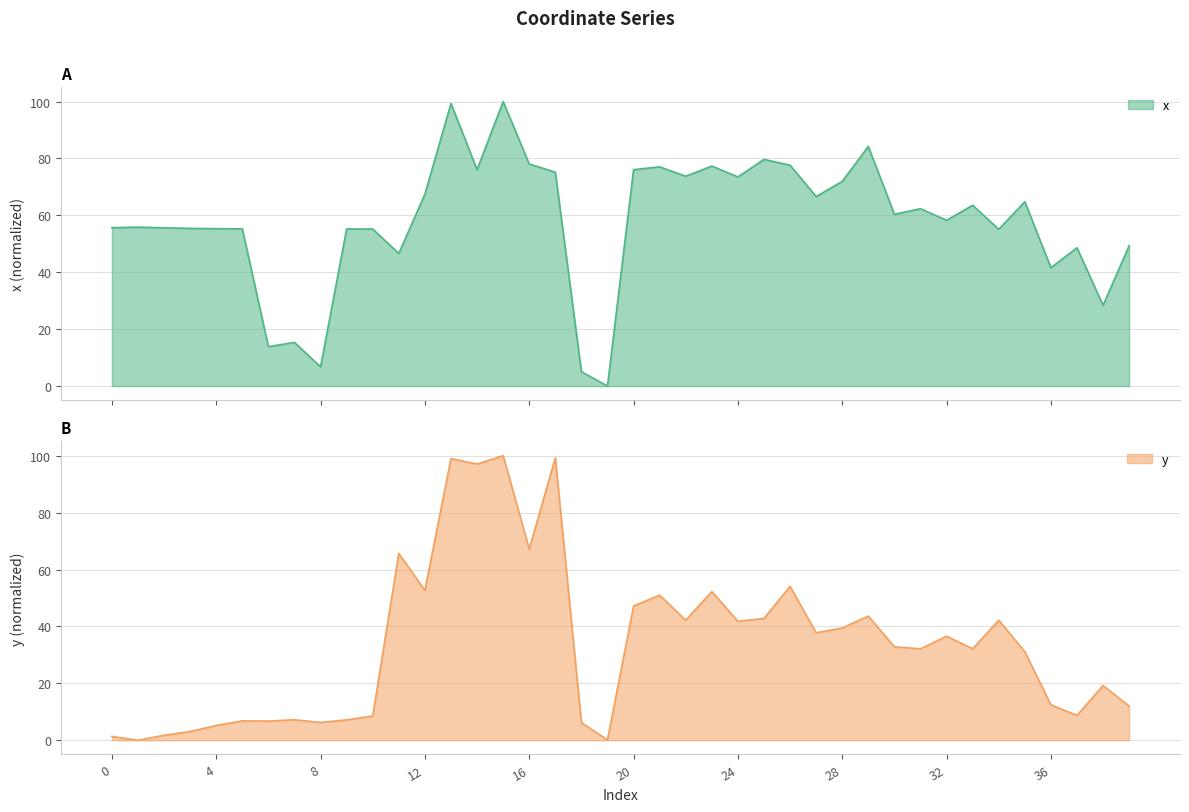

At how many categories does at least one series exceed 69?

14